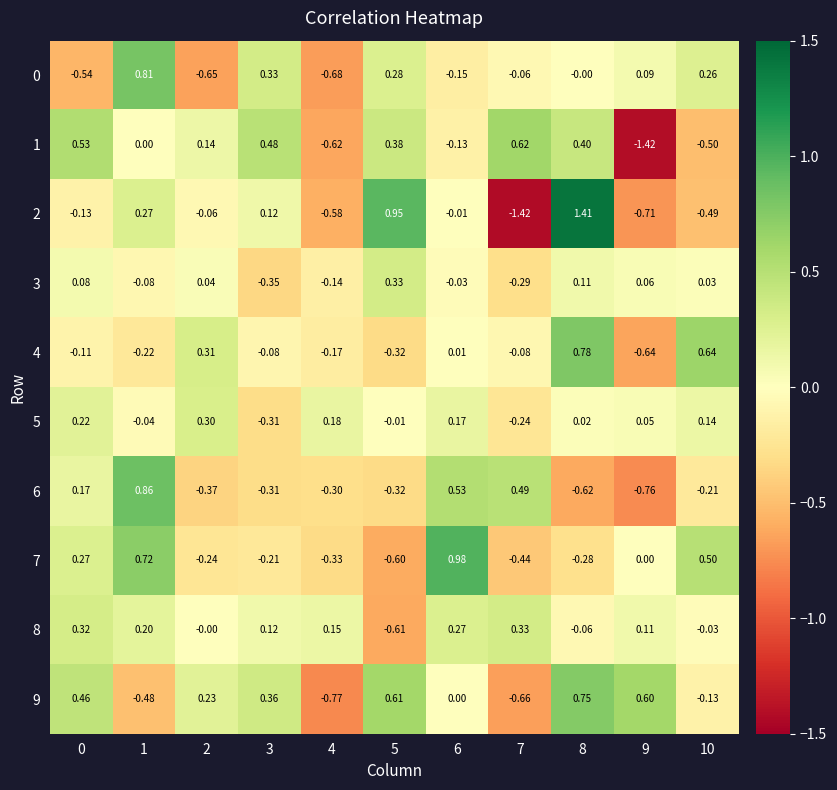

Is the value of 6 at 9 greater than the value of 2 at 1?

No